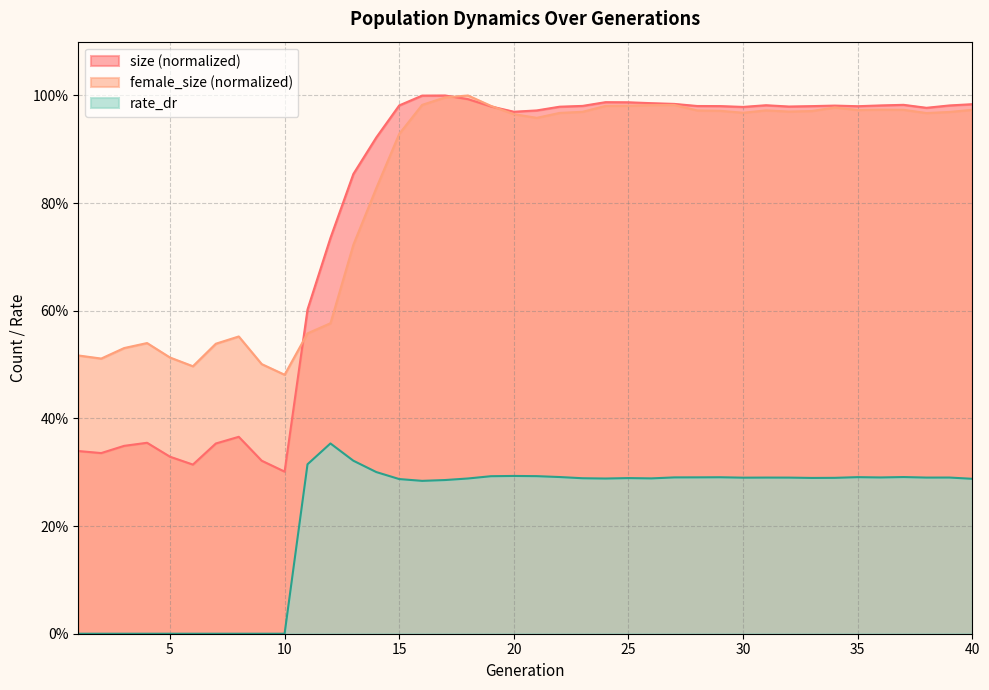

How many data points does each series have?

40